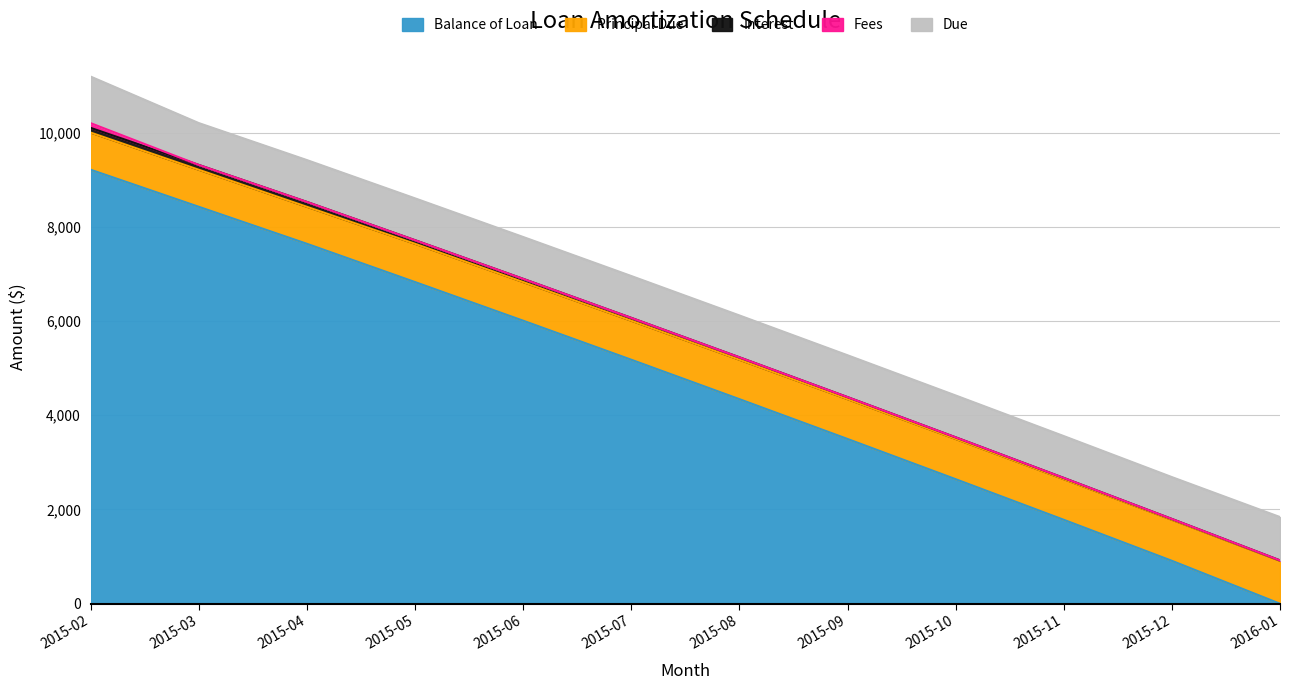

What is the value of the Balance of Loan point at the 5th from the left?

6007.2